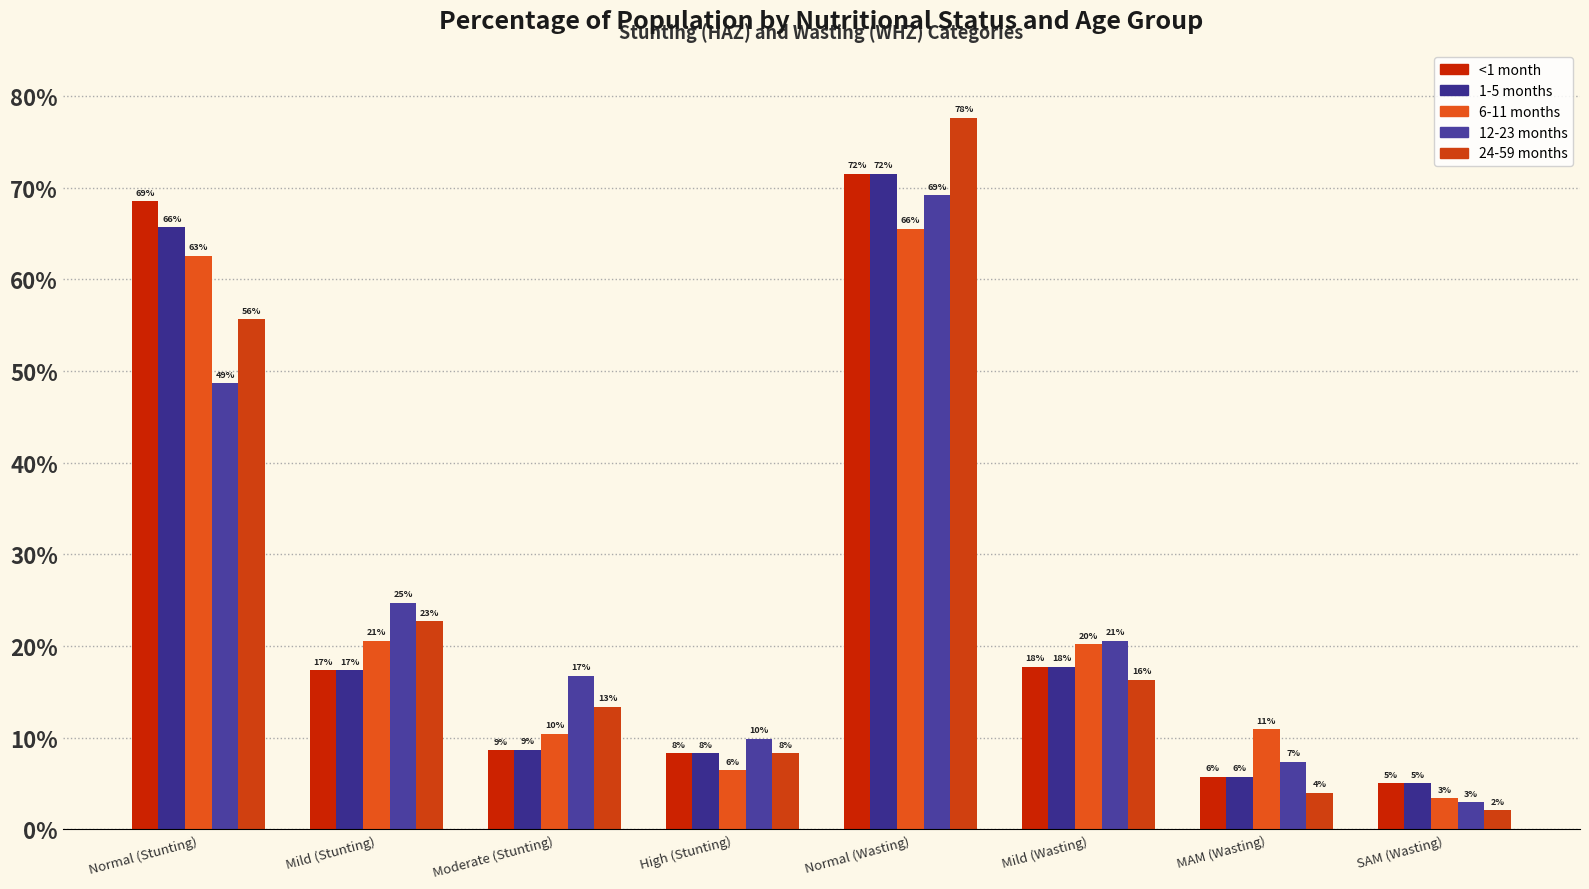

Are the bars grouped side by side (vs. stacked)?

Yes